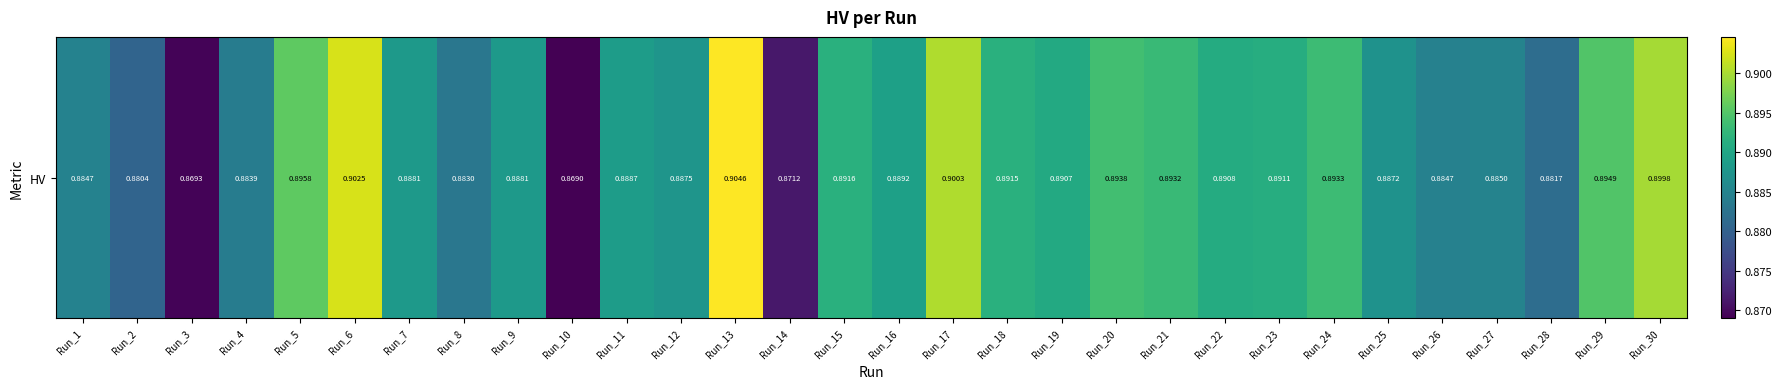

The chart shows a value of 0.4 at Run_14. True or false?

False